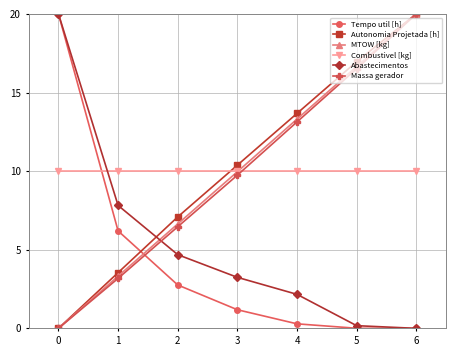

At which category is the sum across all series the highest?

6